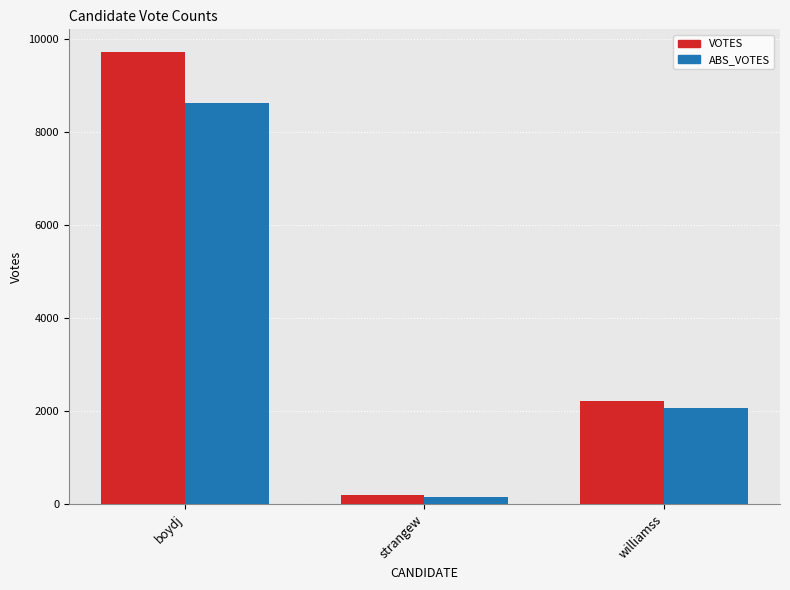

Reading left to right, transcribe all the data shown in this chart.

VOTES: boydj=9728	strangew=206	williamss=2229
ABS_VOTES: boydj=8622	strangew=154	williamss=2060